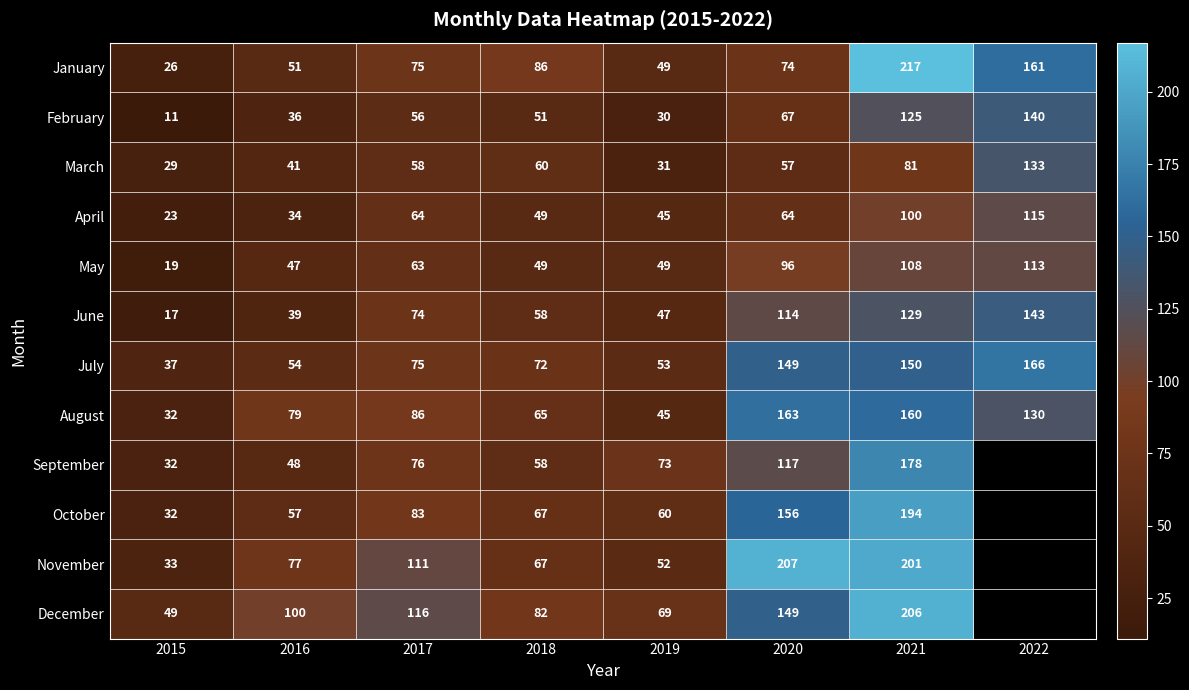

What is the maximum value shown in the chart?

217